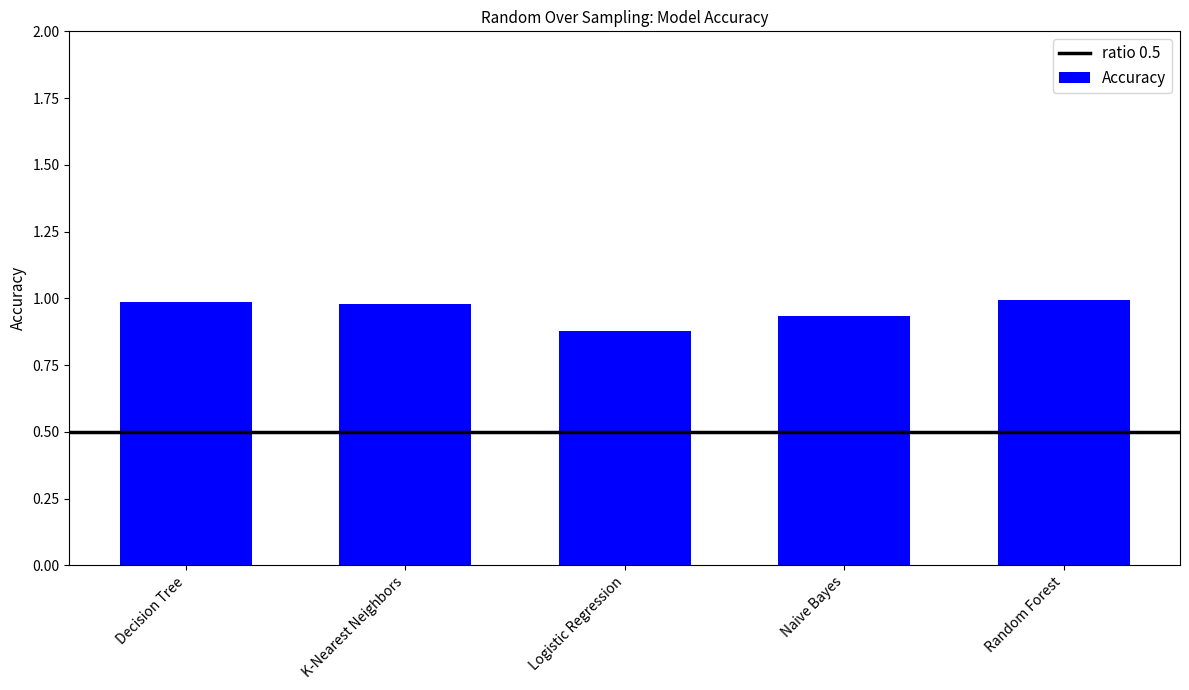

What is the sum of all values?

4.8